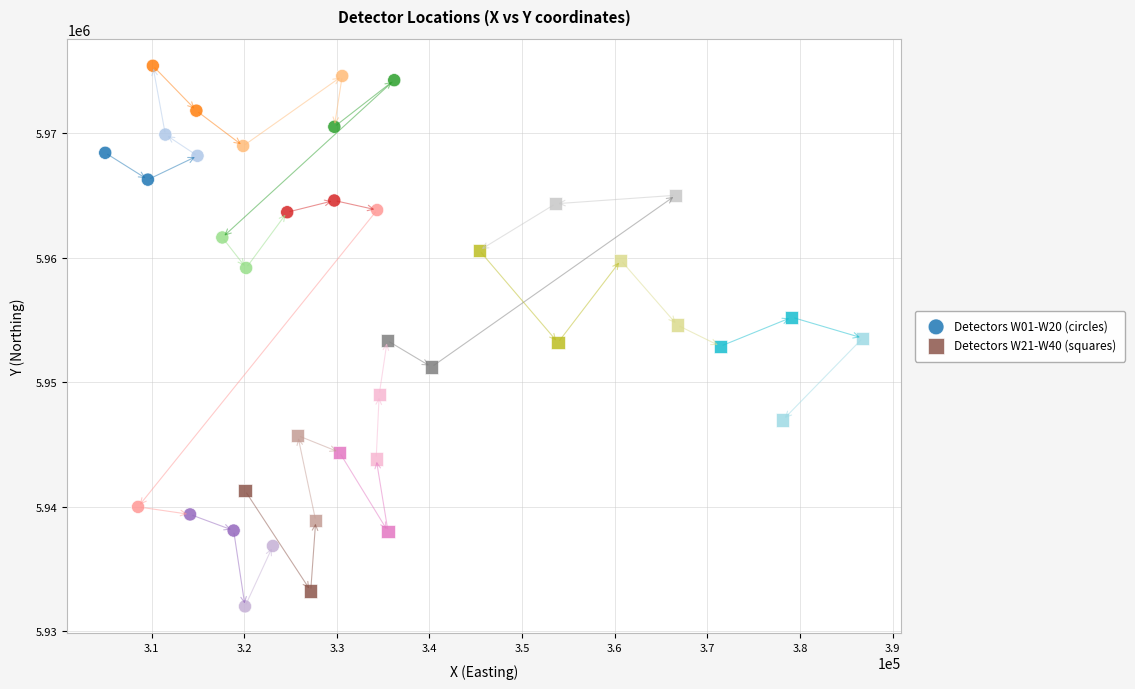

Which series has the widest spread of Y values?

Detectors W01-W20 (circles)